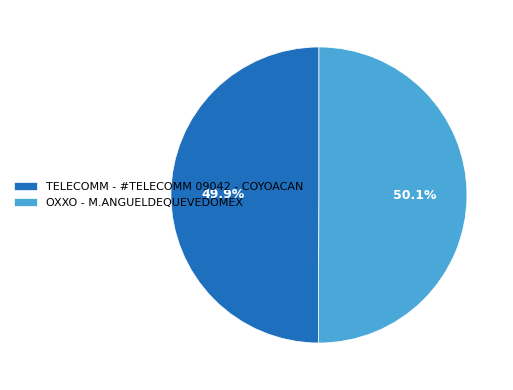

What is the total percentage of OXXO - M.ANGUELDEQUEVEDOMEX and TELECOMM - #TELECOMM 09042 - COYOACAN?

100.0%